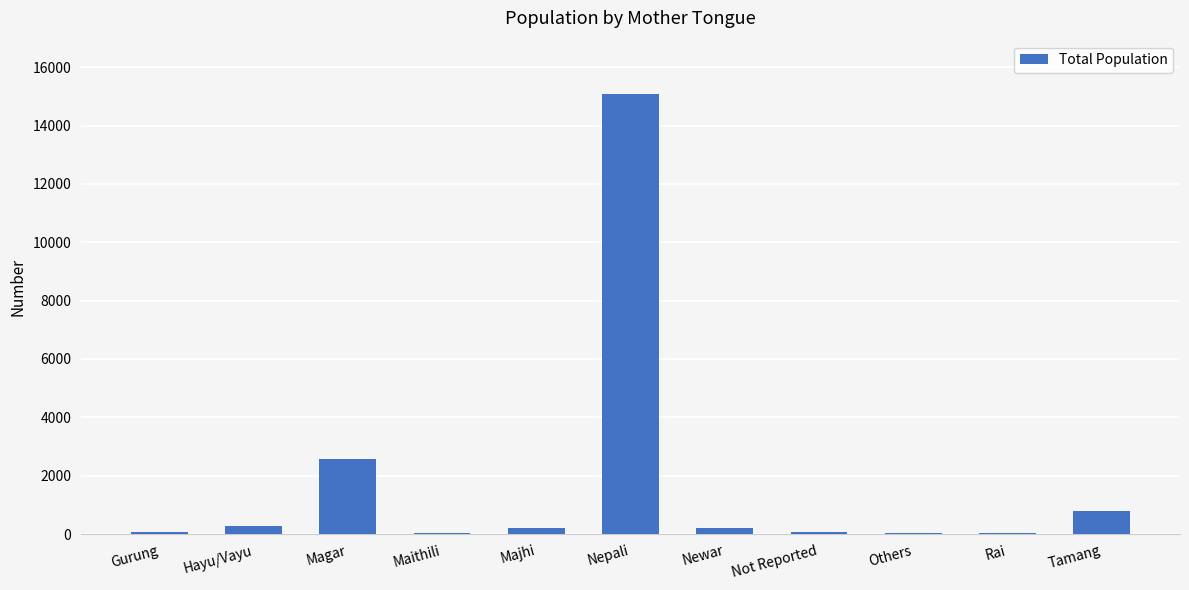

What is the change in value from Maithili to Not Reported?

+33